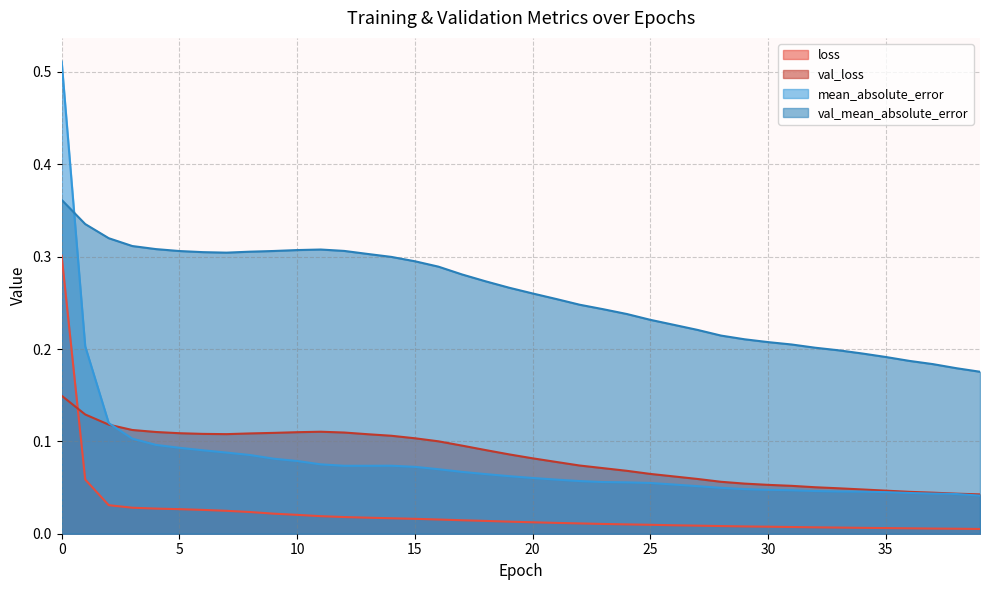

Reading left to right, transcribe all the data shown in this chart.

loss: 0=0.3	1=0.1	2=0.0	3=0.0	4=0.0	5=0.0	6=0.0	7=0.0	8=0.0	9=0.0	10=0.0	11=0.0	12=0.0	13=0.0	14=0.0	15=0.0	16=0.0	17=0.0	18=0.0	19=0.0	20=0.0	21=0.0	22=0.0	23=0.0	24=0.0	25=0.0	26=0.0	27=0.0	28=0.0	29=0.0	30=0.0	31=0.0	32=0.0	33=0.0	34=0.0	35=0.0	36=0.0	37=0.0	38=0.0	39=0.0
val_loss: 0=0.1	1=0.1	2=0.1	3=0.1	4=0.1	5=0.1	6=0.1	7=0.1	8=0.1	9=0.1	10=0.1	11=0.1	12=0.1	13=0.1	14=0.1	15=0.1	16=0.1	17=0.1	18=0.1	19=0.1	20=0.1	21=0.1	22=0.1	23=0.1	24=0.1	25=0.1	26=0.1	27=0.1	28=0.1	29=0.1	30=0.1	31=0.1	32=0.1	33=0.0	34=0.0	35=0.0	36=0.0	37=0.0	38=0.0	39=0.0
mean_absolute_error: 0=0.5	1=0.2	2=0.1	3=0.1	4=0.1	5=0.1	6=0.1	7=0.1	8=0.1	9=0.1	10=0.1	11=0.1	12=0.1	13=0.1	14=0.1	15=0.1	16=0.1	17=0.1	18=0.1	19=0.1	20=0.1	21=0.1	22=0.1	23=0.1	24=0.1	25=0.1	26=0.1	27=0.1	28=0.0	29=0.0	30=0.0	31=0.0	32=0.0	33=0.0	34=0.0	35=0.0	36=0.0	37=0.0	38=0.0	39=0.0
val_mean_absolute_error: 0=0.4	1=0.3	2=0.3	3=0.3	4=0.3	5=0.3	6=0.3	7=0.3	8=0.3	9=0.3	10=0.3	11=0.3	12=0.3	13=0.3	14=0.3	15=0.3	16=0.3	17=0.3	18=0.3	19=0.3	20=0.3	21=0.3	22=0.2	23=0.2	24=0.2	25=0.2	26=0.2	27=0.2	28=0.2	29=0.2	30=0.2	31=0.2	32=0.2	33=0.2	34=0.2	35=0.2	36=0.2	37=0.2	38=0.2	39=0.2